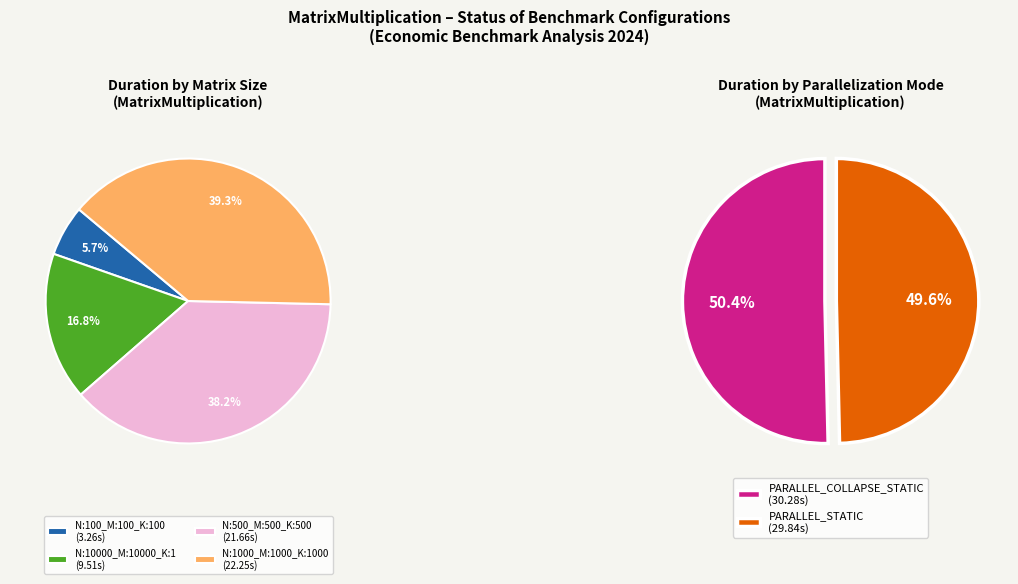

Is N:10000 K:1 STATIC the majority of the pie?

No